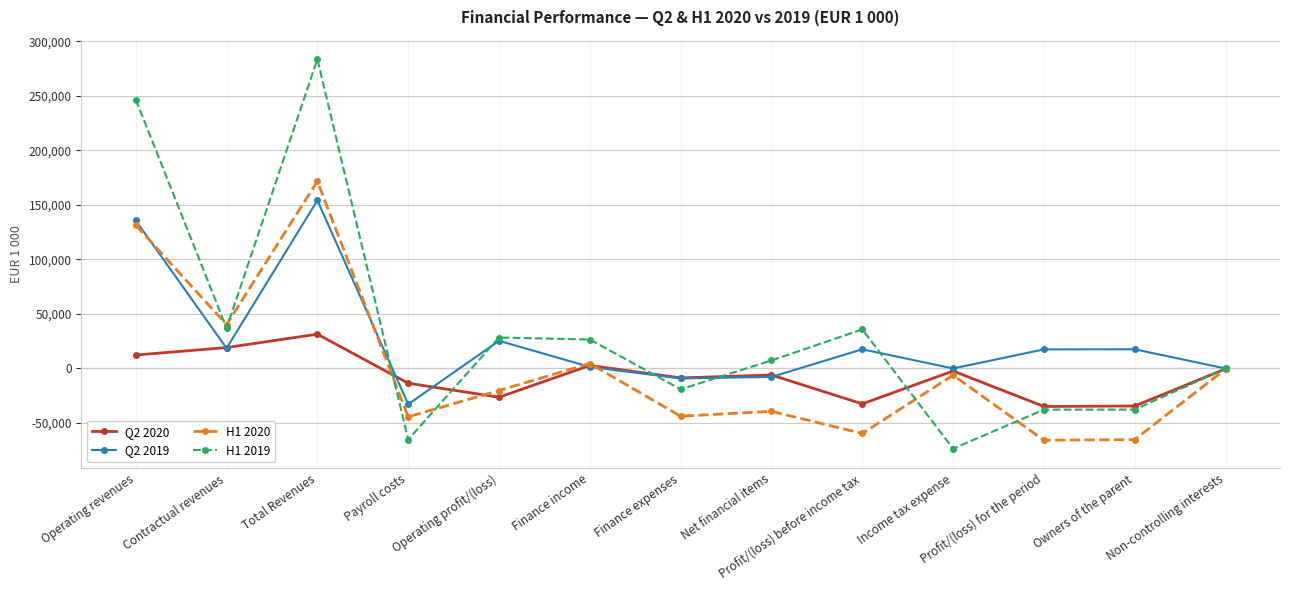

How many lines are shown in the chart?

4